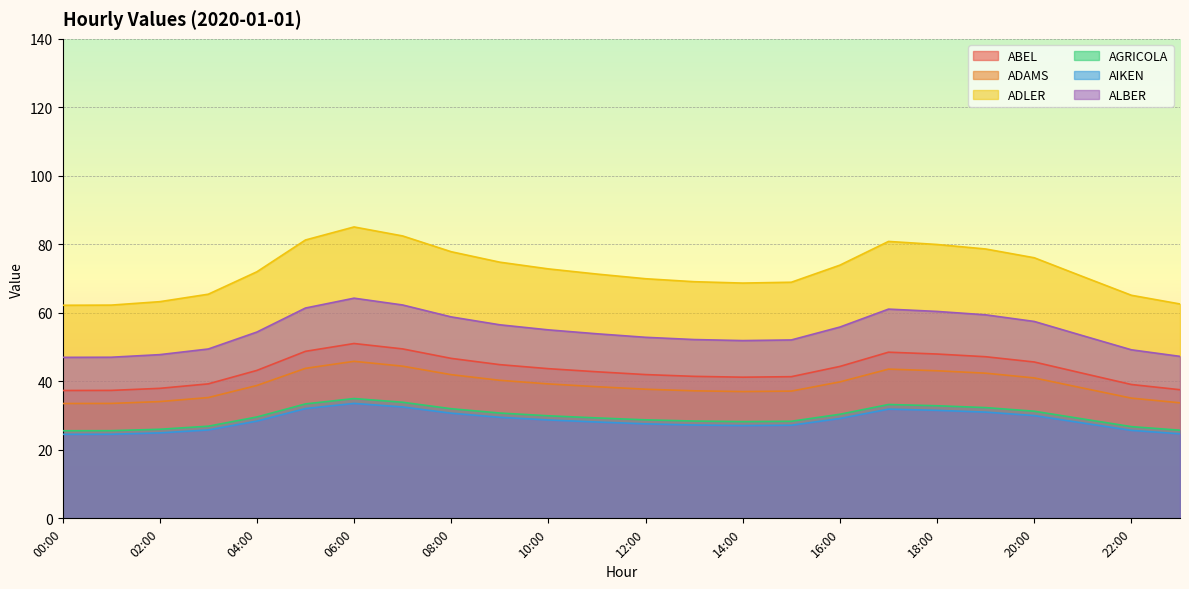

Does the chart display data point markers on the line(s)?

No